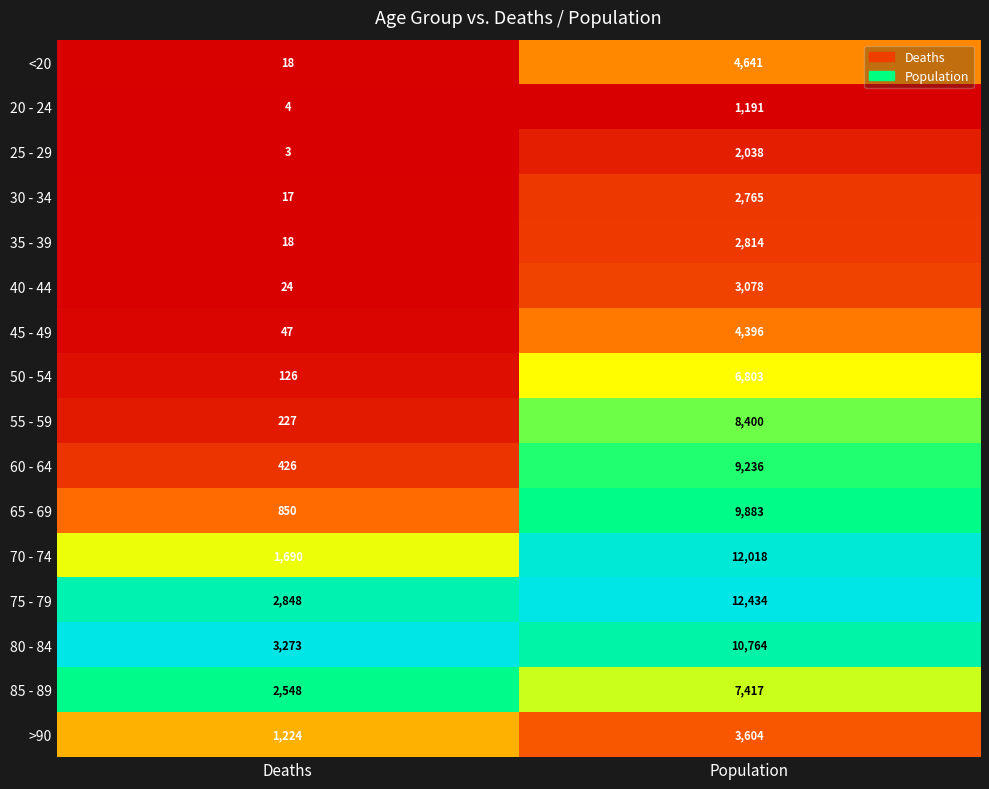

True or false: 70 - 74 has a value of 6864 at Population.

False